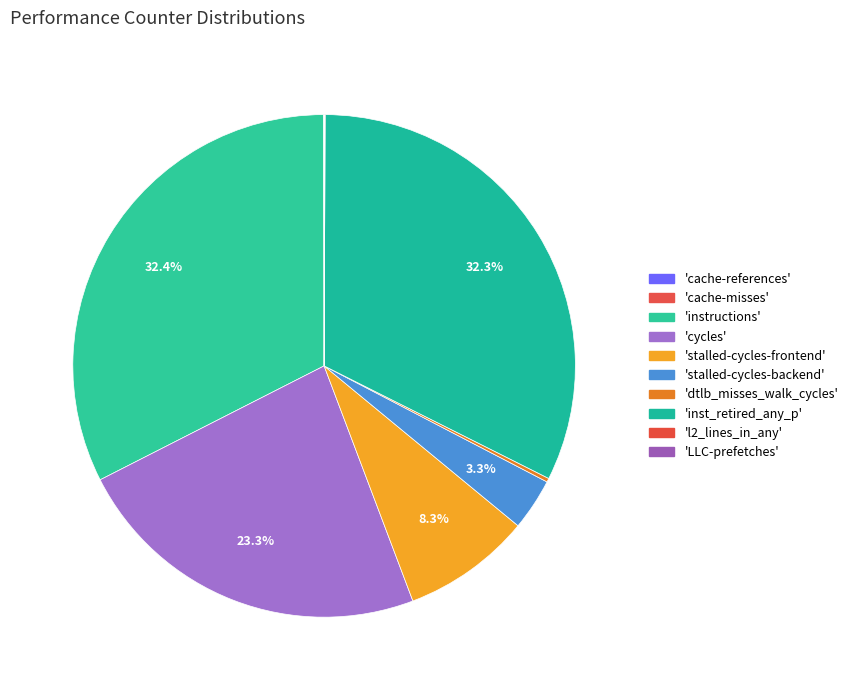

Count the number of slices in the pie.

10